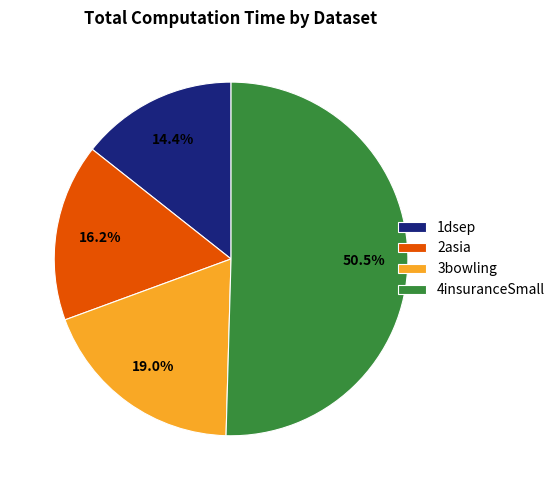

To the nearest percent, what portion does 2asia represent?

16%